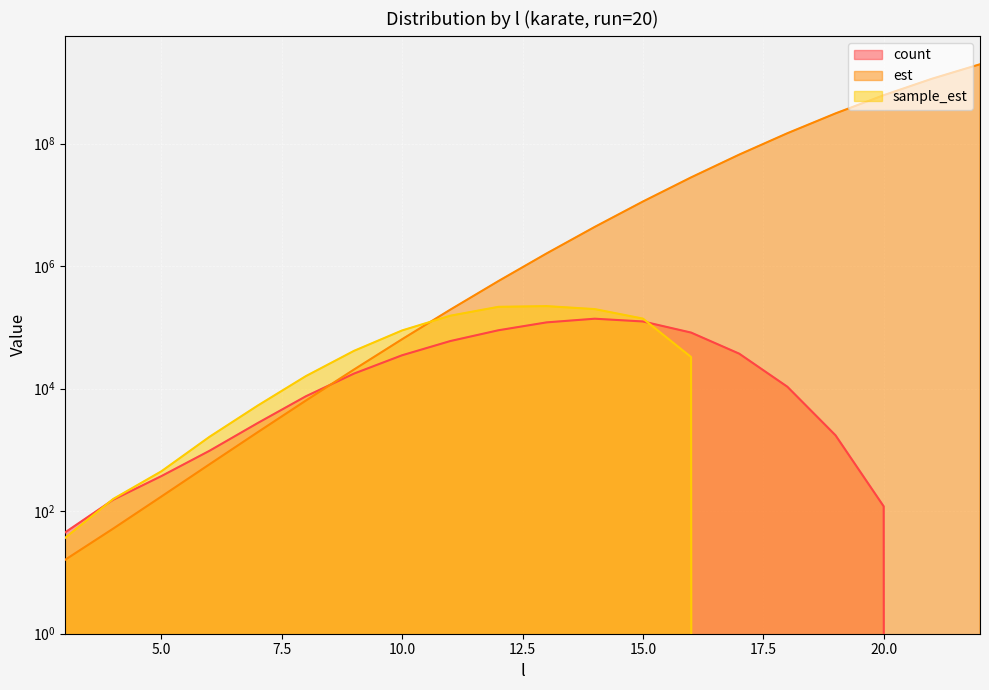

True or false: count and est intersect in this chart.

True